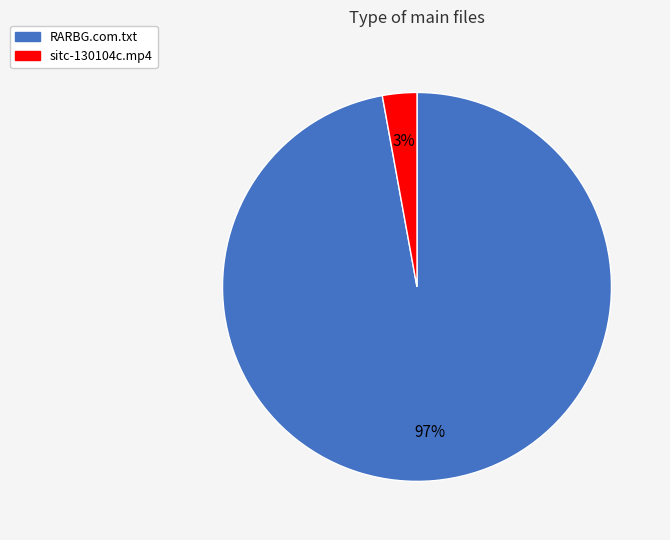

How many slices are in this pie chart?

2